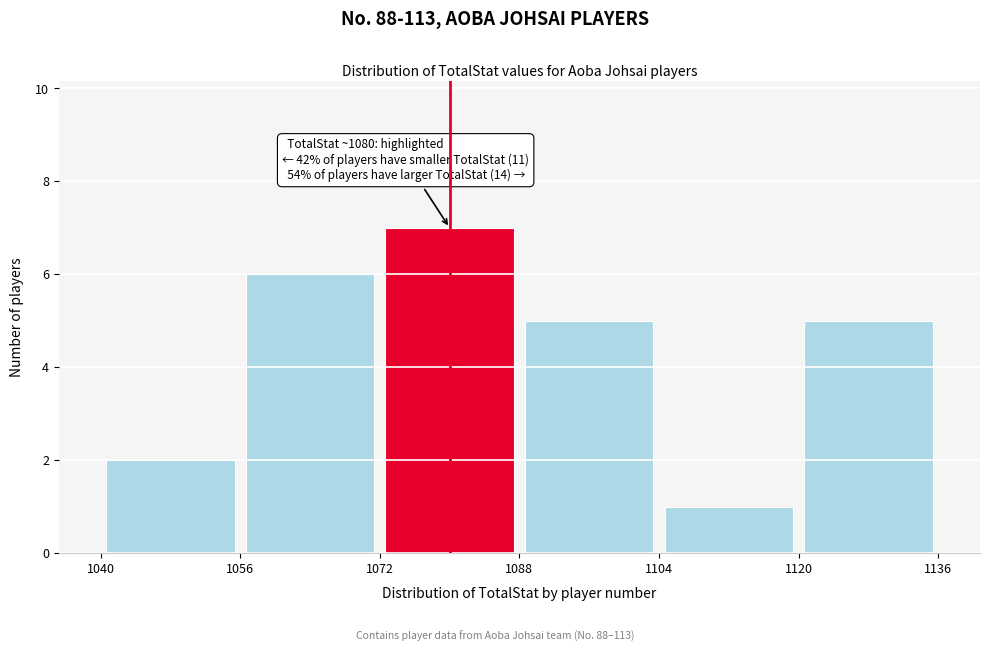

Over which range of the x-axis is the bar tallest?

1072 to 1088